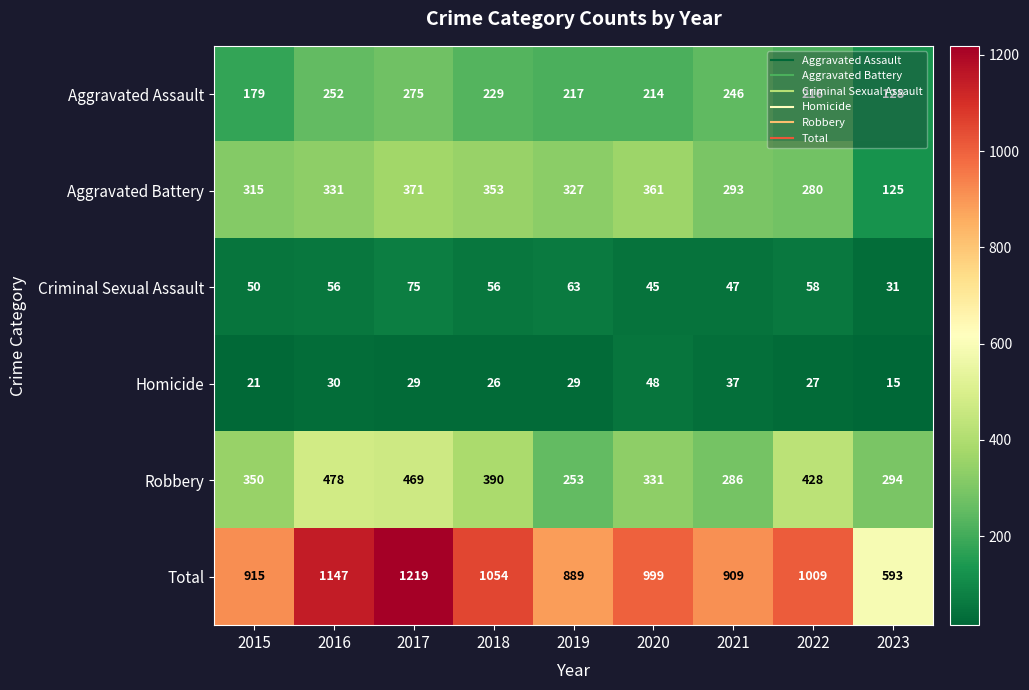

What is the difference between the maximum and minimum values in the Criminal Sexual Assault series?

44